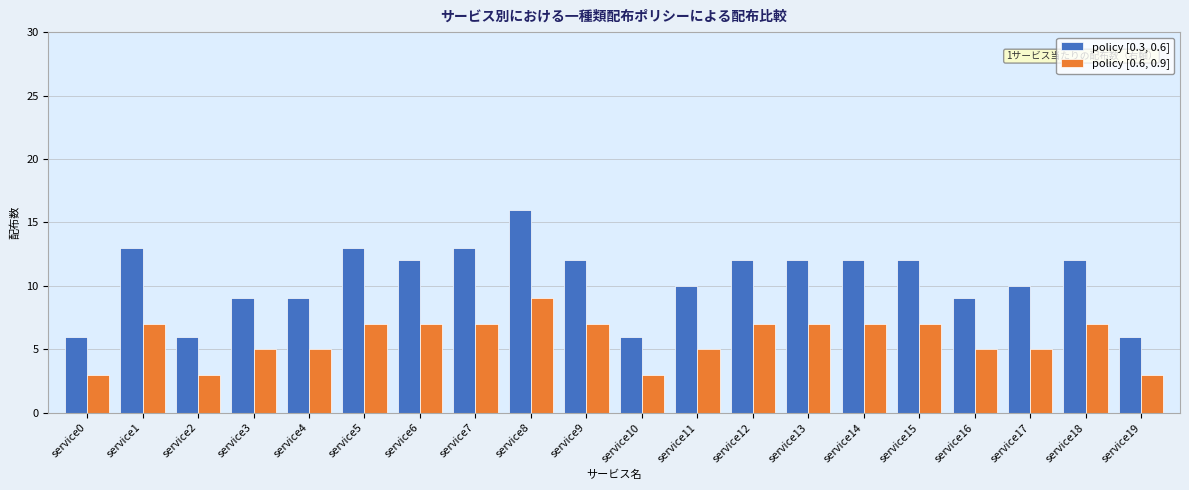

What is the sum of the policy [0.6, 0.9] values at service16 and service5?

12